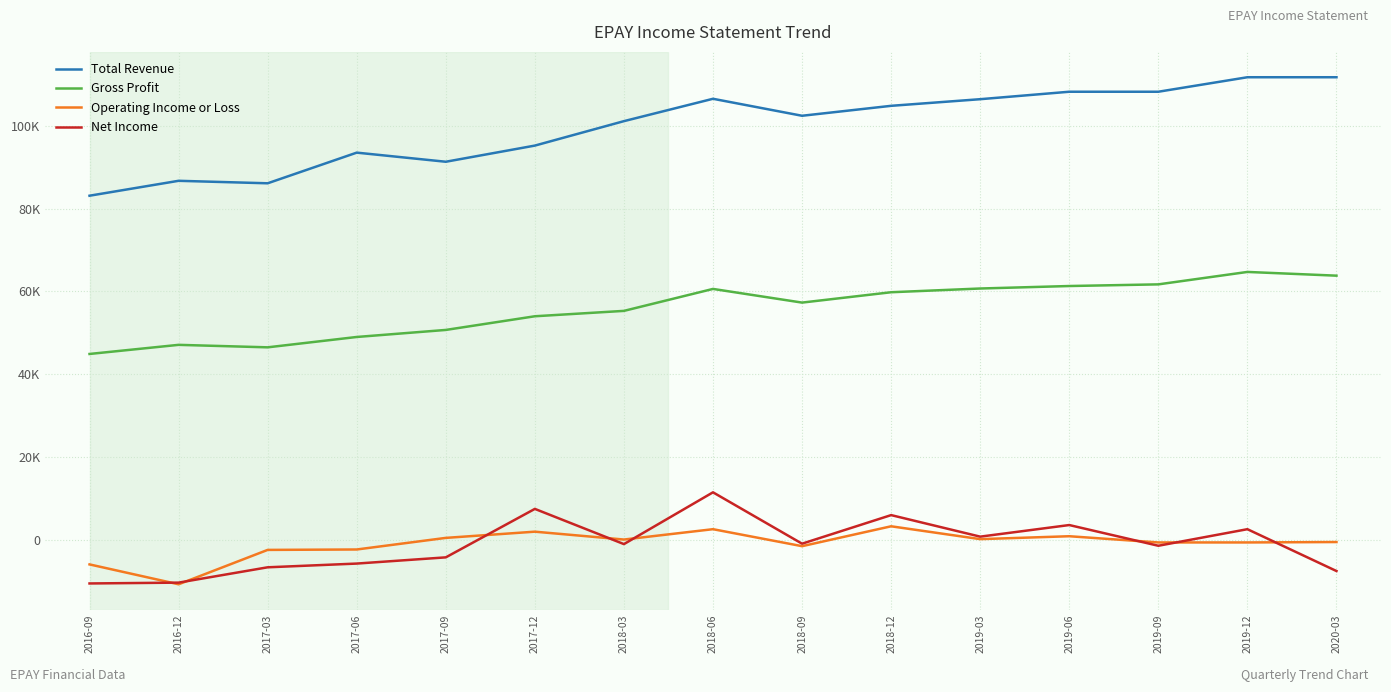

How many interior local valleys does the Gross Profit series have?

2